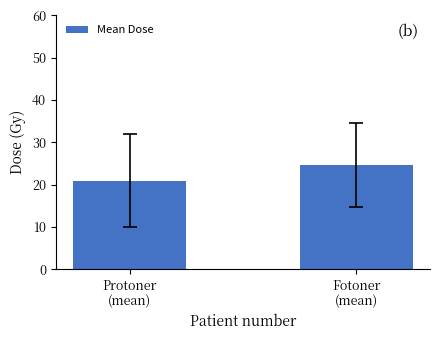

What is the change in value from Protoner
(mean) to Fotoner
(mean)?

+3.7